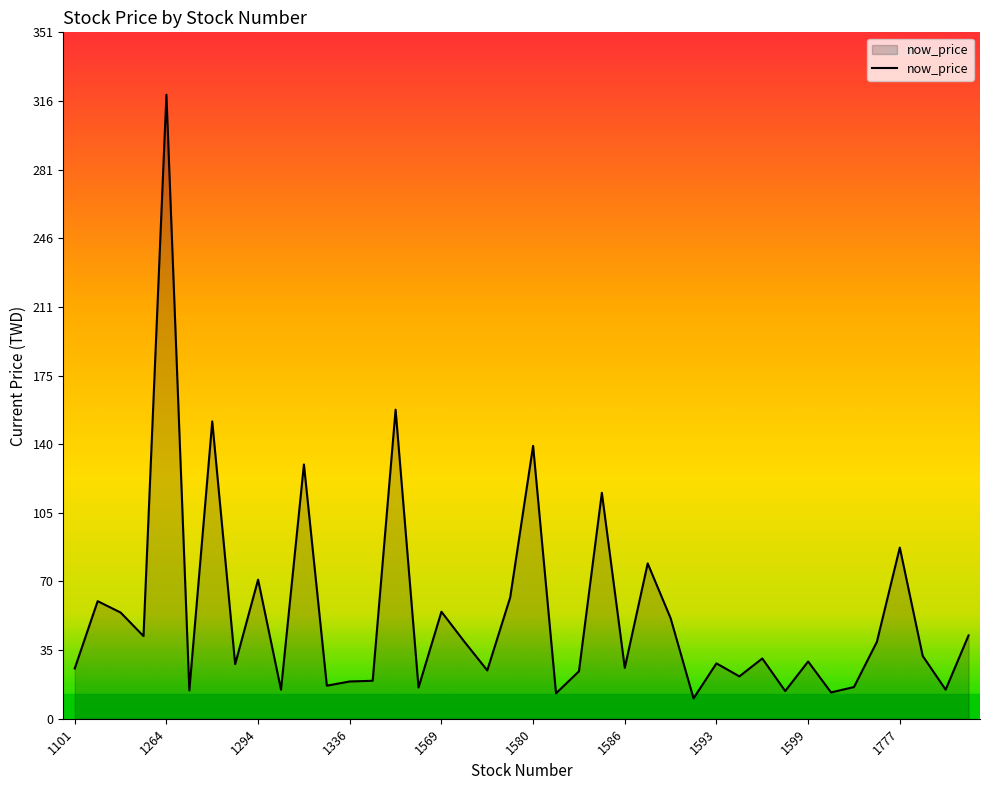

What is the difference between the maximum and minimum values?

308.6